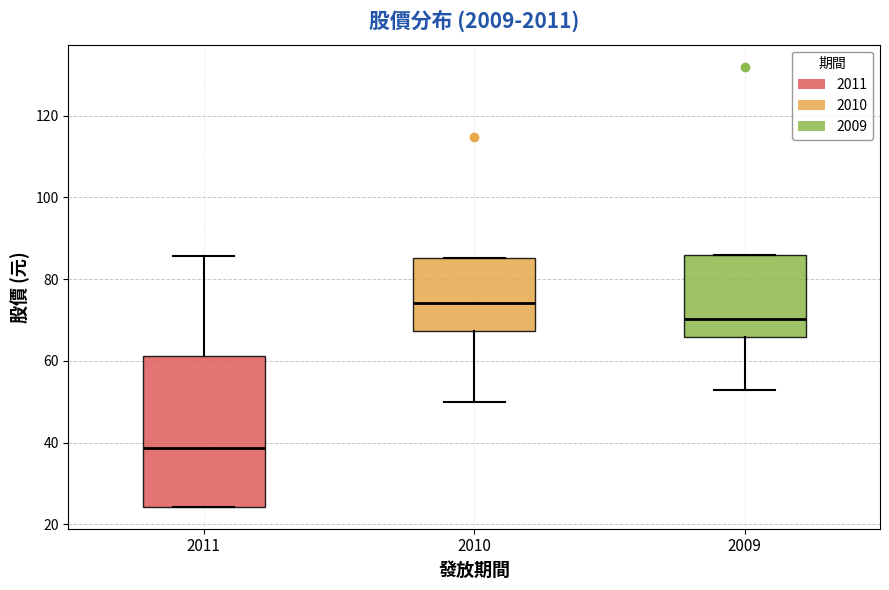

Where is the upper edge of the box at x = 2010 on the y-axis? The values are not printed on the chart, so give them approximately, as read against the axis.

86